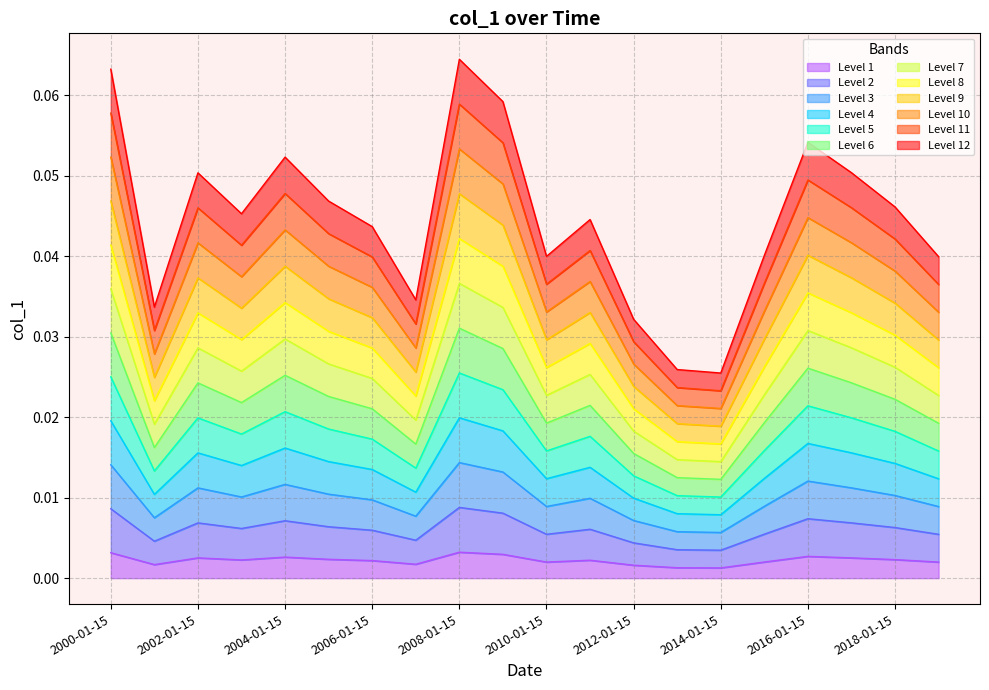

How many interior local peaks (higher than both neighbors) does the data have?

5